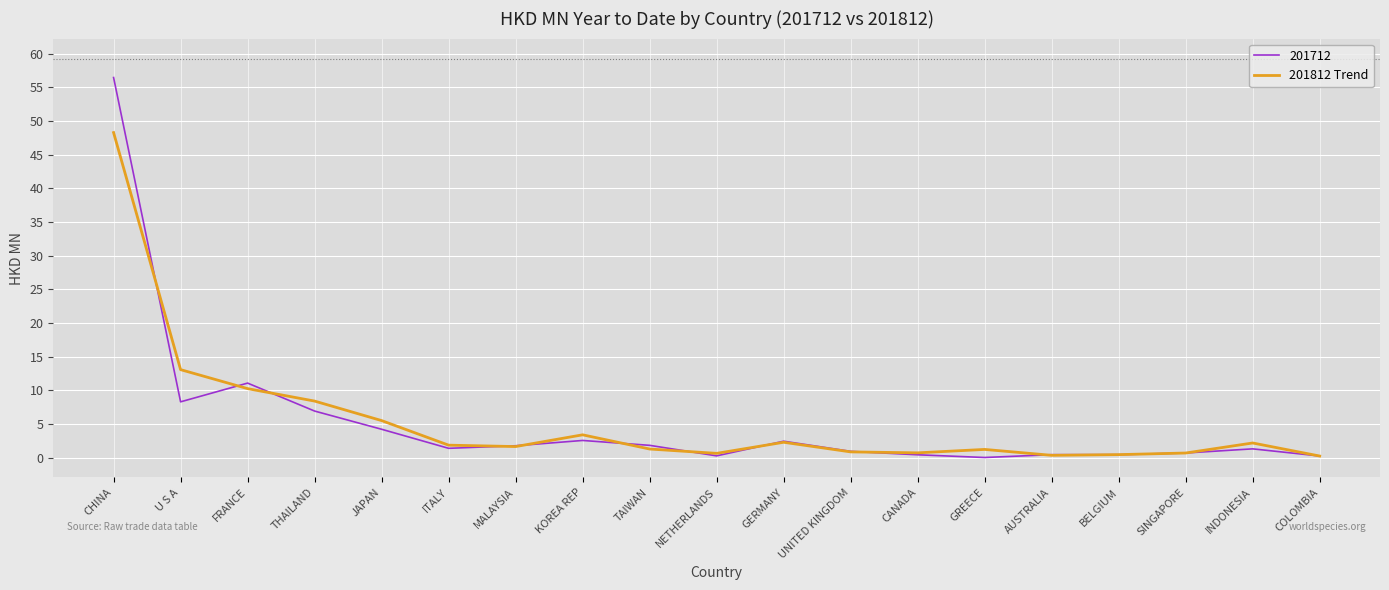

The 201812 Trend series shows 21.7 at U S A. True or false?

False